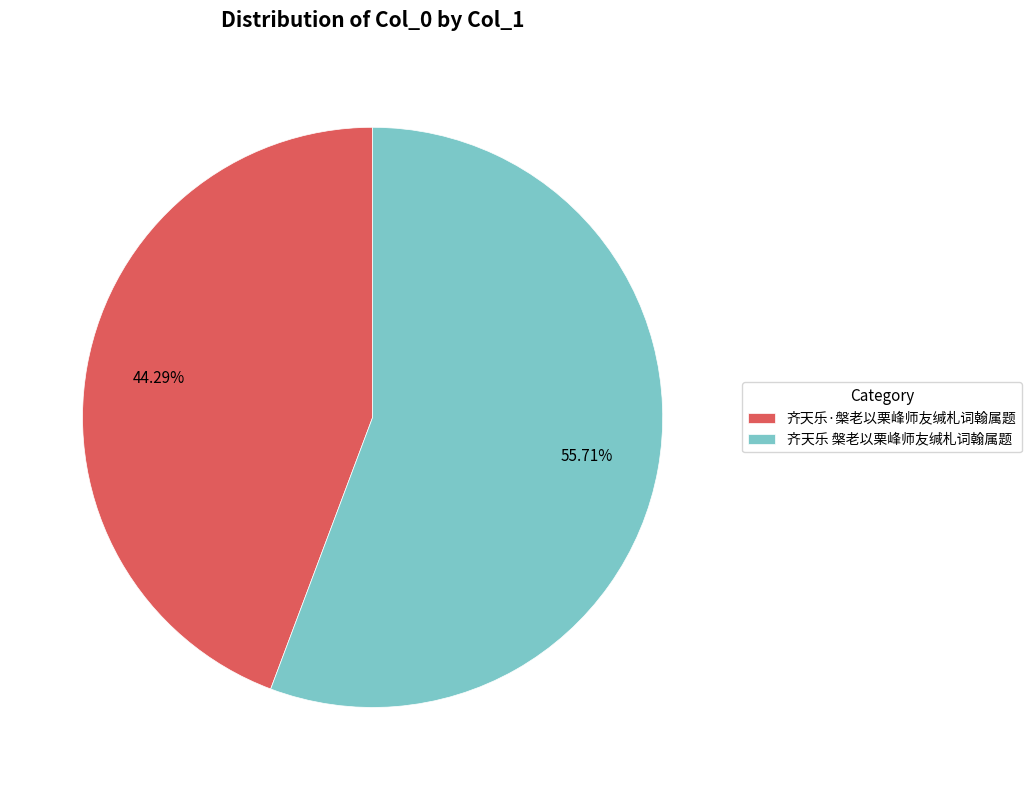

True or false: 齐天乐·槃老以栗峰师友缄札词翰属题 accounts for 53% of the total.

False